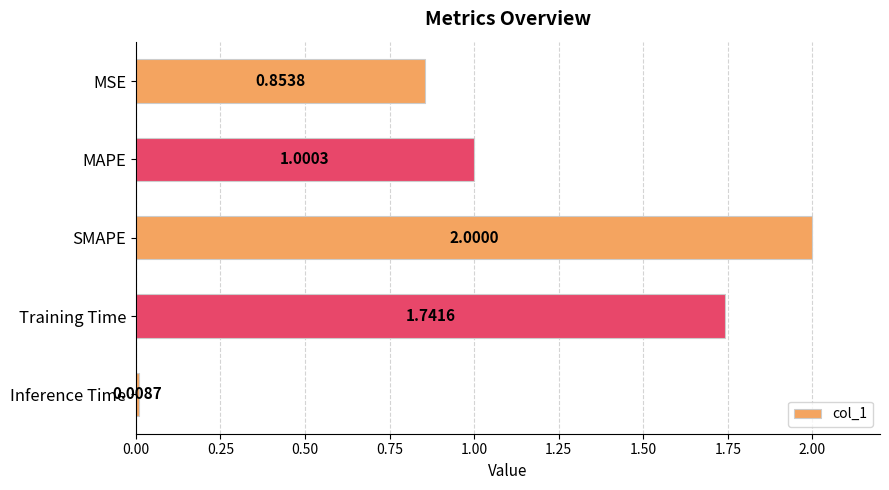

Rank the categories by value from lowest to highest.

Inference Time, MSE, MAPE, Training Time, SMAPE